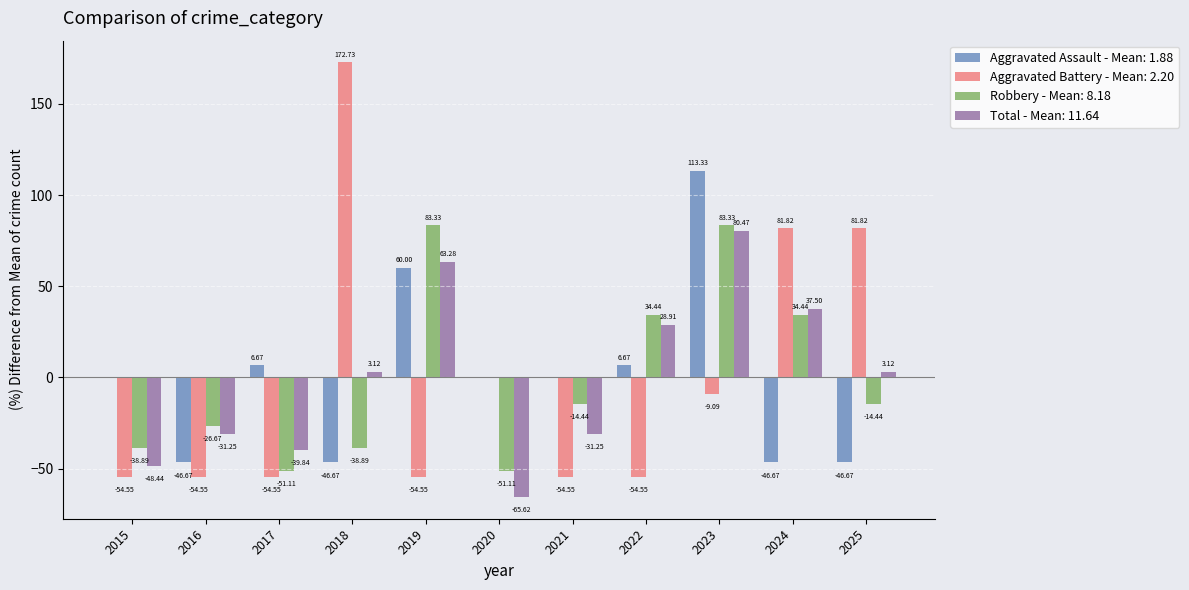

How many data points does each series have?

11